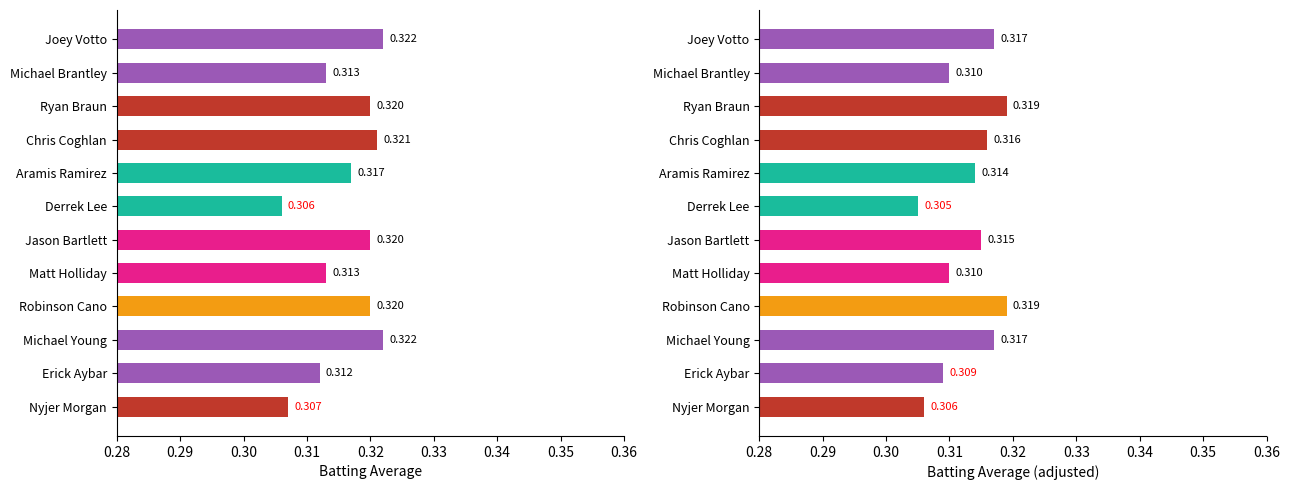

What is the value of the Batting Average1 bar at the 9th from the left?

0.3